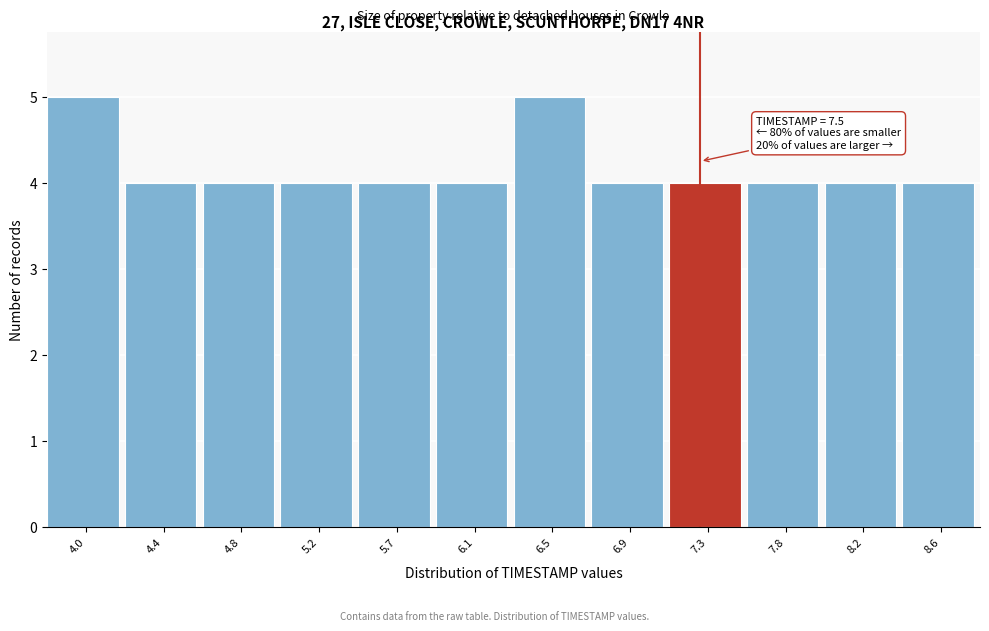

Reading left to right, list all the values displayed in this chart.

4.0=5	4.4=4	4.8=4	5.2=4	5.7=4	6.1=4	6.5=5	6.9=4	7.3=4	7.8=4	8.2=4	8.6=4